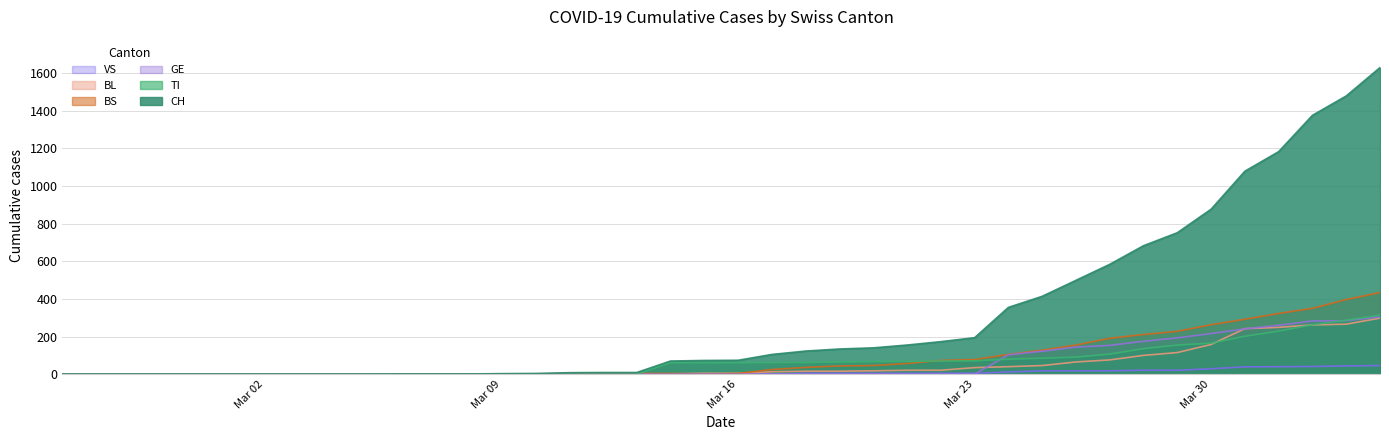

Reading right to left, list all the values displayed in this chart.

CH: 1630	1479	1376	1183	1079	877	752	683	584	499	414	355	194	173	155	140	134	123	105	74	73	70	9	9	8	4	3	1	1	1	0	0	0	0	0	0	0	0	0	0
TI: 314	287	263	229	202	165	155	136	107	91	85	80	71	70	68	67	65	62	62	61	61	61	0	0	0	0	0	0	0	0	0	0	0	0	0	0	0	0	0	0
BS: 434	397	350	323	292	263	228	211	191	155	128	105	78	73	57	46	44	36	25	4	0	4	4	4	4	0	0	0	0	0	0	0	0	0	0	0	0	0	0	0
BL: 298	266	262	249	242	158	115	100	76	65	46	40	35	21	21	18	16	16	13	5	5	2	2	2	2	2	1	0	0	0	0	0	0	0	0	0	0	0	0	0
GE: 305	284	283	260	241	216	193	175	153	144	122	103	0	0	0	0	0	0	0	0	0	0	0	0	0	0	0	0	0	0	0	0	0	0	0	0	0	0	0	0
VS: 46	44	41	40	39	29	21	21	18	18	18	12	5	5	5	5	5	5	1	0	0	0	0	0	0	0	0	0	0	0	0	0	0	0	0	0	0	0	0	0